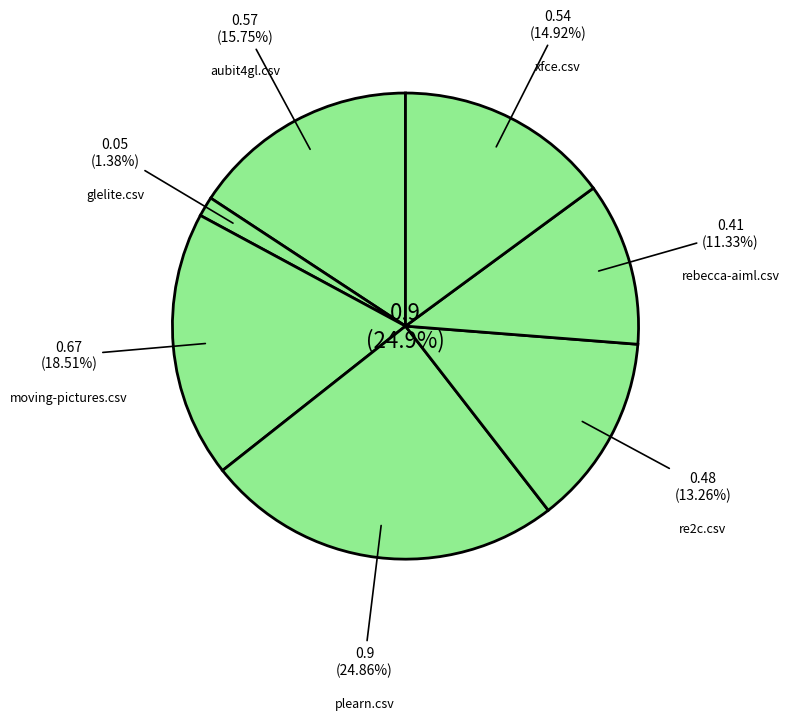

Is it true that rebecca-aiml.csv is 11% of the pie?

True